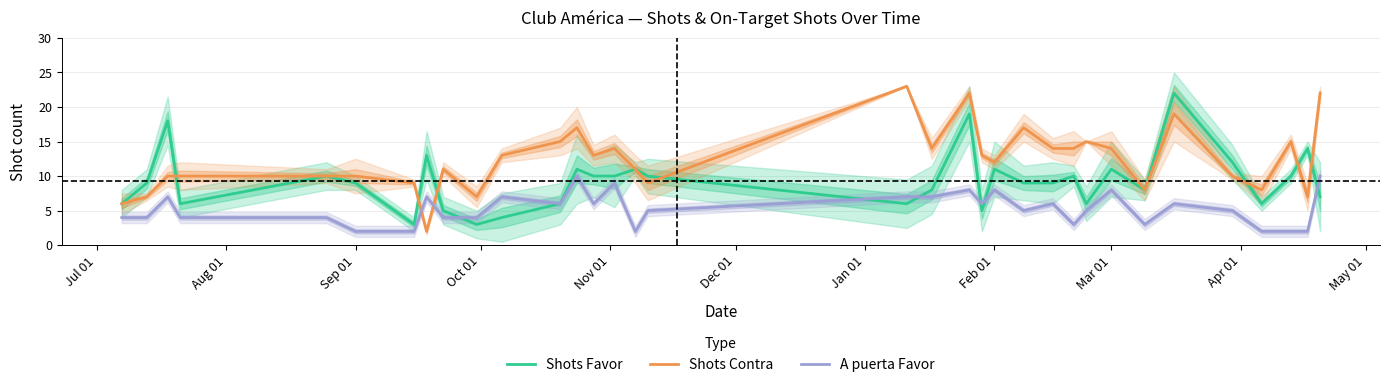

After their last crossing, which series has the higher values: Shots Contra or A puerta Favor?

Shots Contra